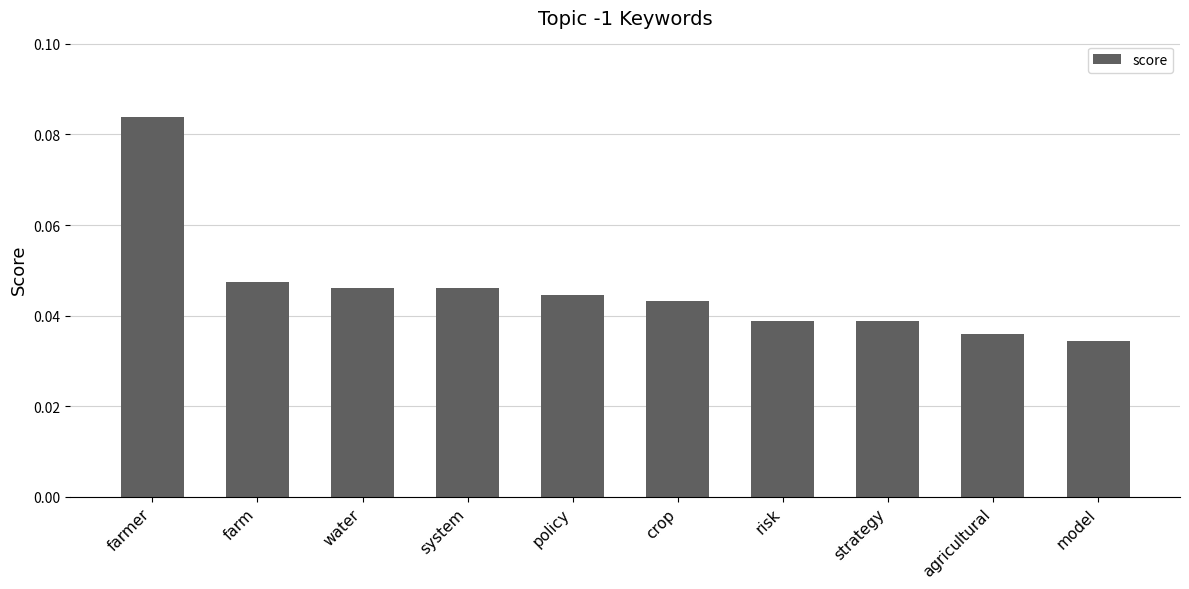

How many data points does each series have?

10